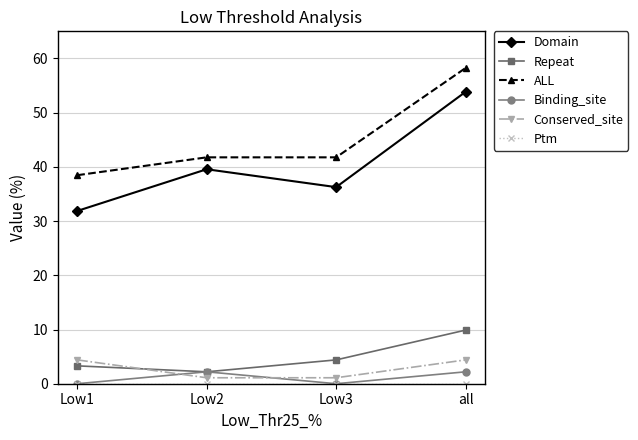

What is the label of the 2nd point from the right?

Low3